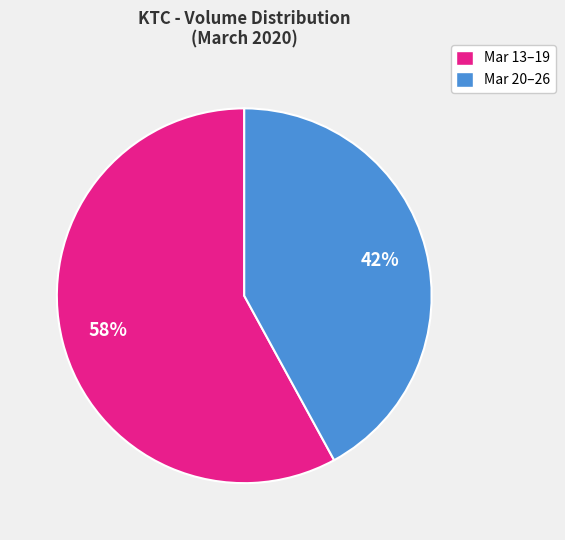

Which category has the smallest portion of the pie?

Mar 20–26